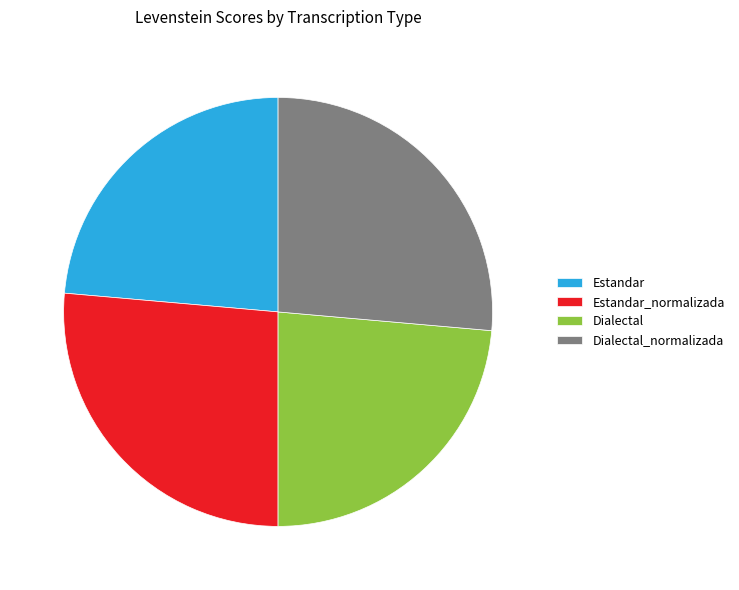

Does Dialectal_normalizada represent more than half of the total?

No